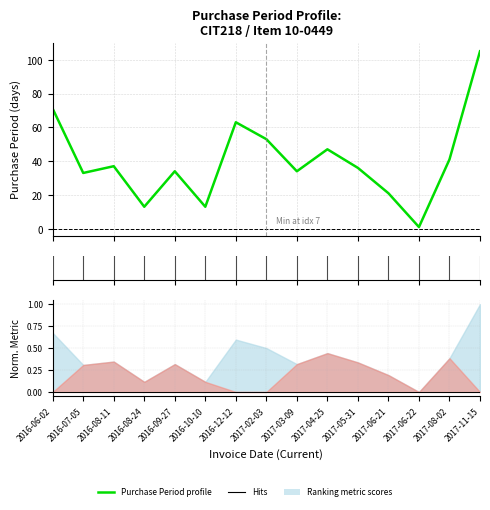

True or false: there are more than 0 points higher than both neighbors.

True